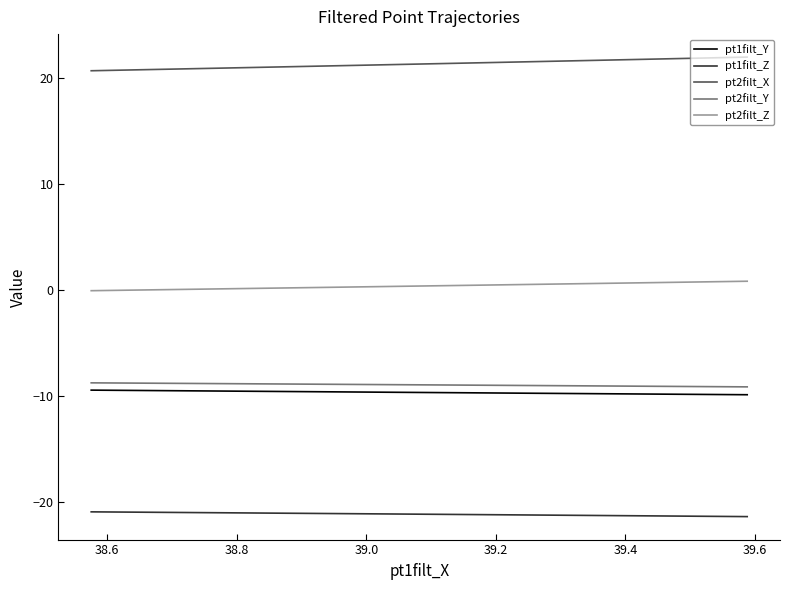

True or false: pt1filt_Y and pt1filt_Z cross at least once.

False